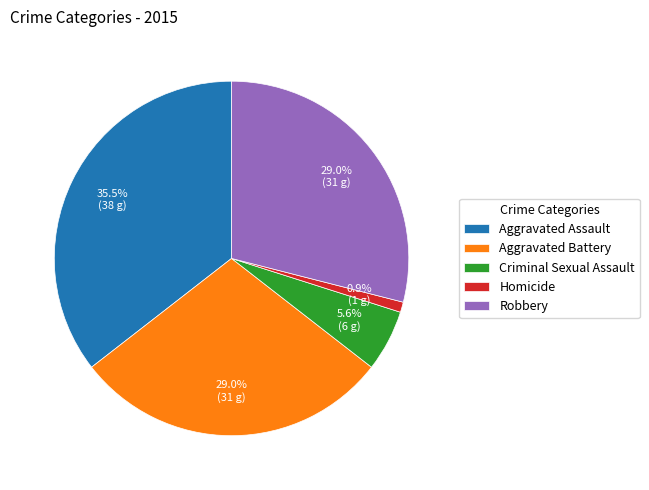

To the nearest percent, what is the difference between the largest and smallest slice percentages?

35%